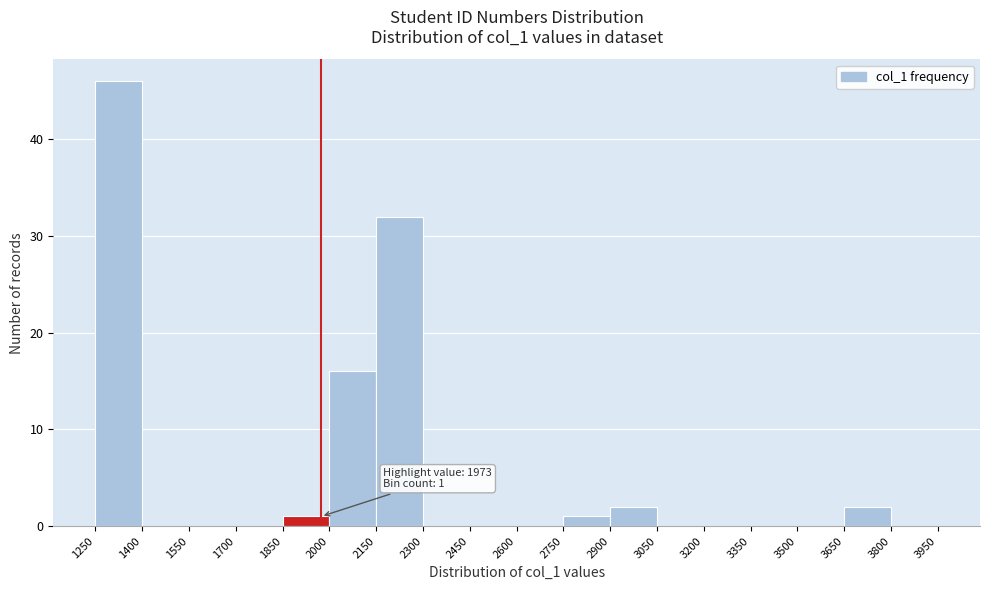

Over which range of the x-axis is the bar tallest?

1250 to 1400